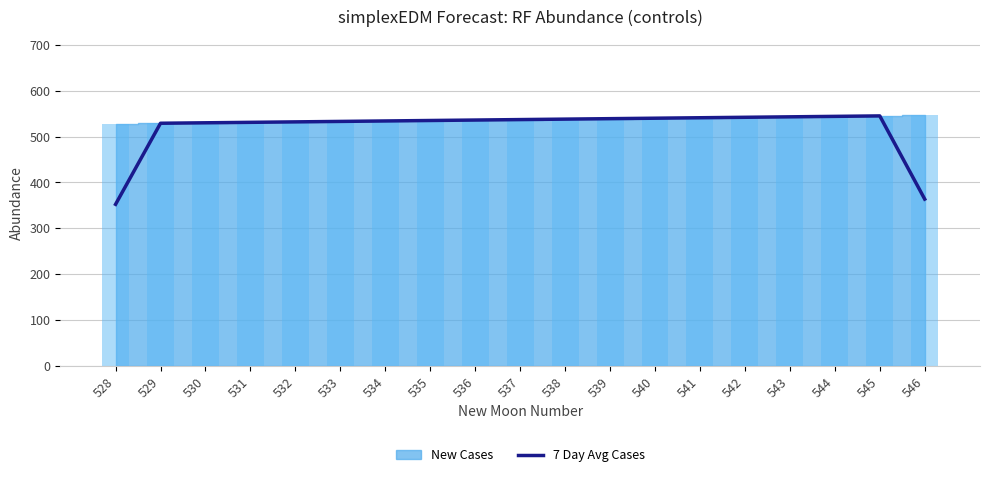

What is the difference between the maximum and second lowest values?

181.3